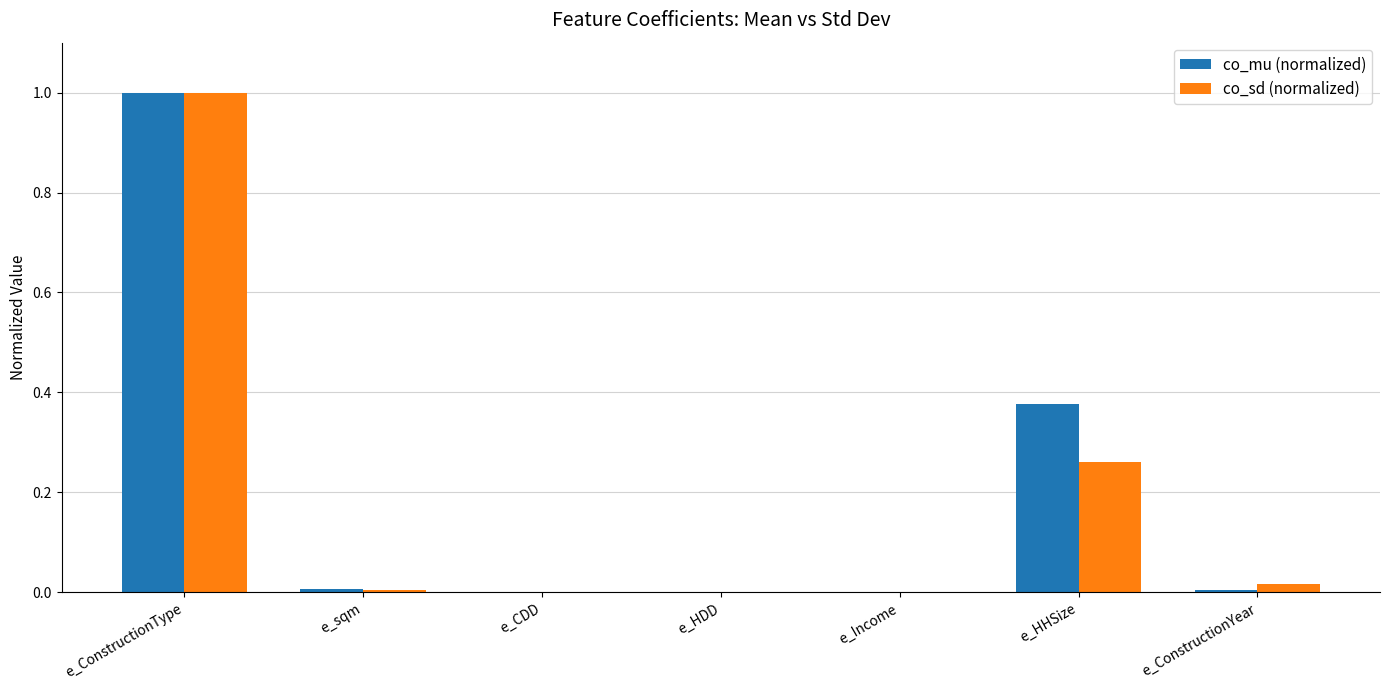

How many distinct data groups are displayed?

2